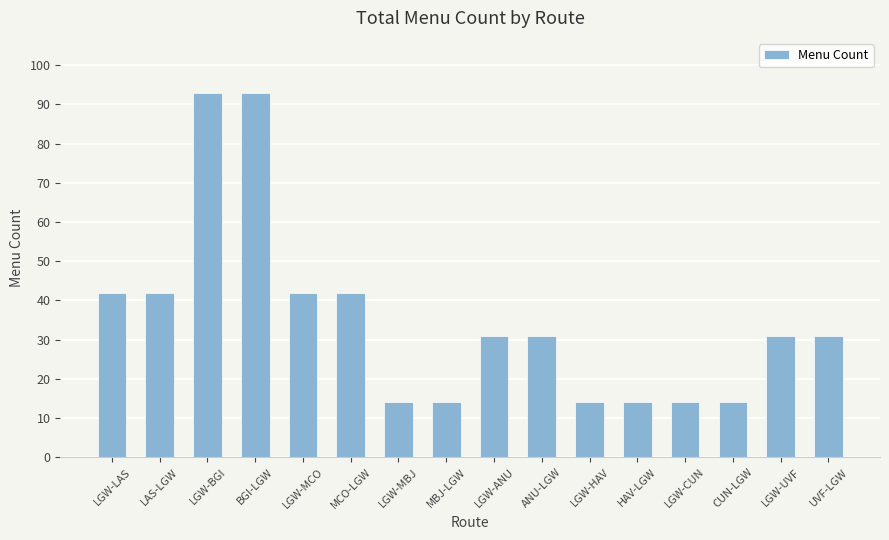

Reading left to right, what are all the values shown in this chart?

LGW-LAS=42	LAS-LGW=42	LGW-BGI=93	BGI-LGW=93	LGW-MCO=42	MCO-LGW=42	LGW-MBJ=14	MBJ-LGW=14	LGW-ANU=31	ANU-LGW=31	LGW-HAV=14	HAV-LGW=14	LGW-CUN=14	CUN-LGW=14	LGW-UVF=31	UVF-LGW=31